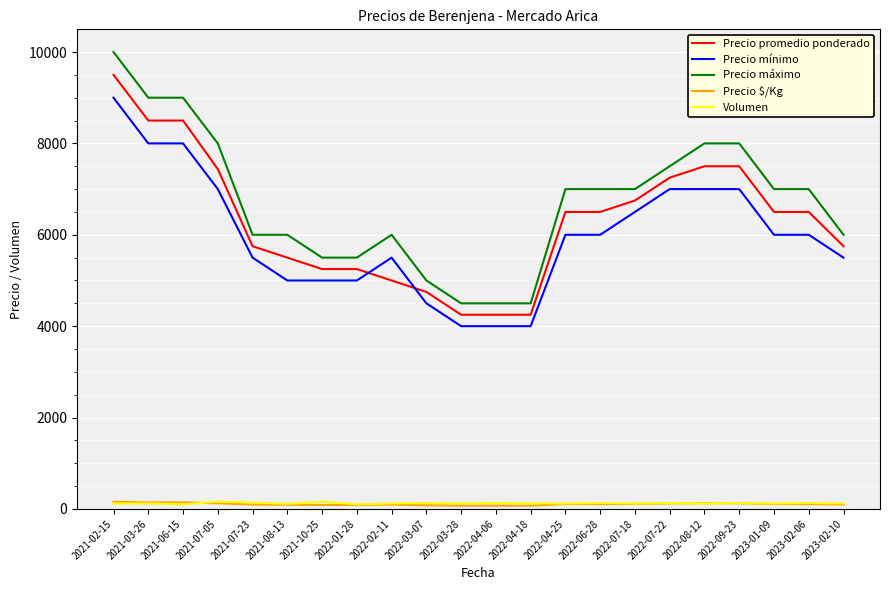

True or false: Precio máximo and Precio $/Kg intersect in this chart.

False